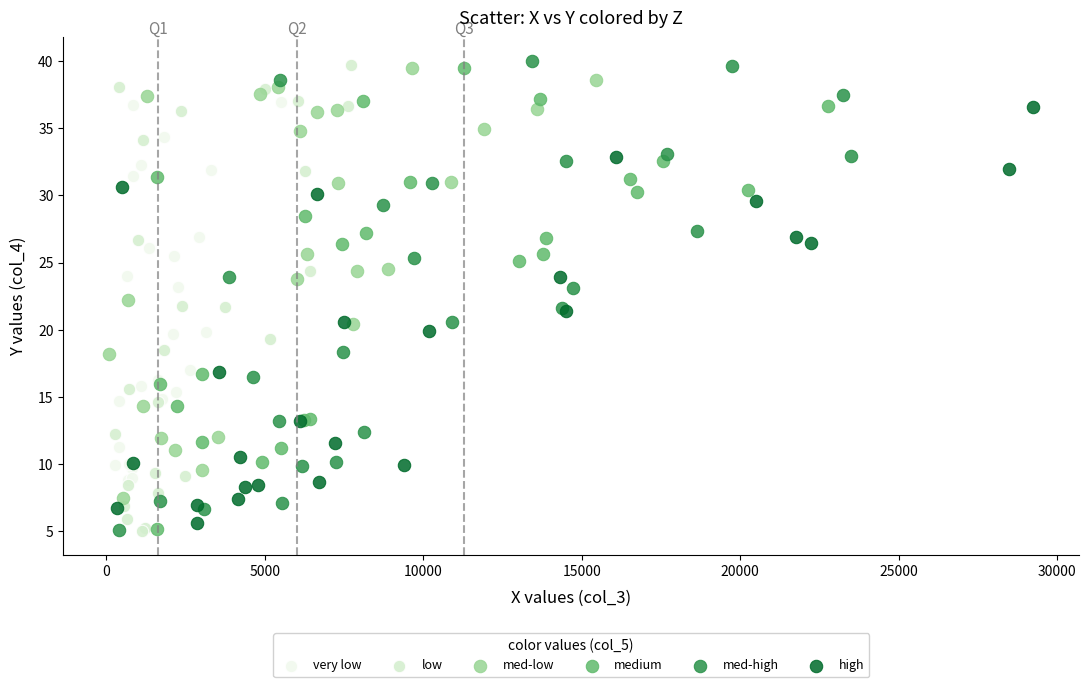

What are all the series names shown in the legend?

very low, low, med-low, medium, med-high, high